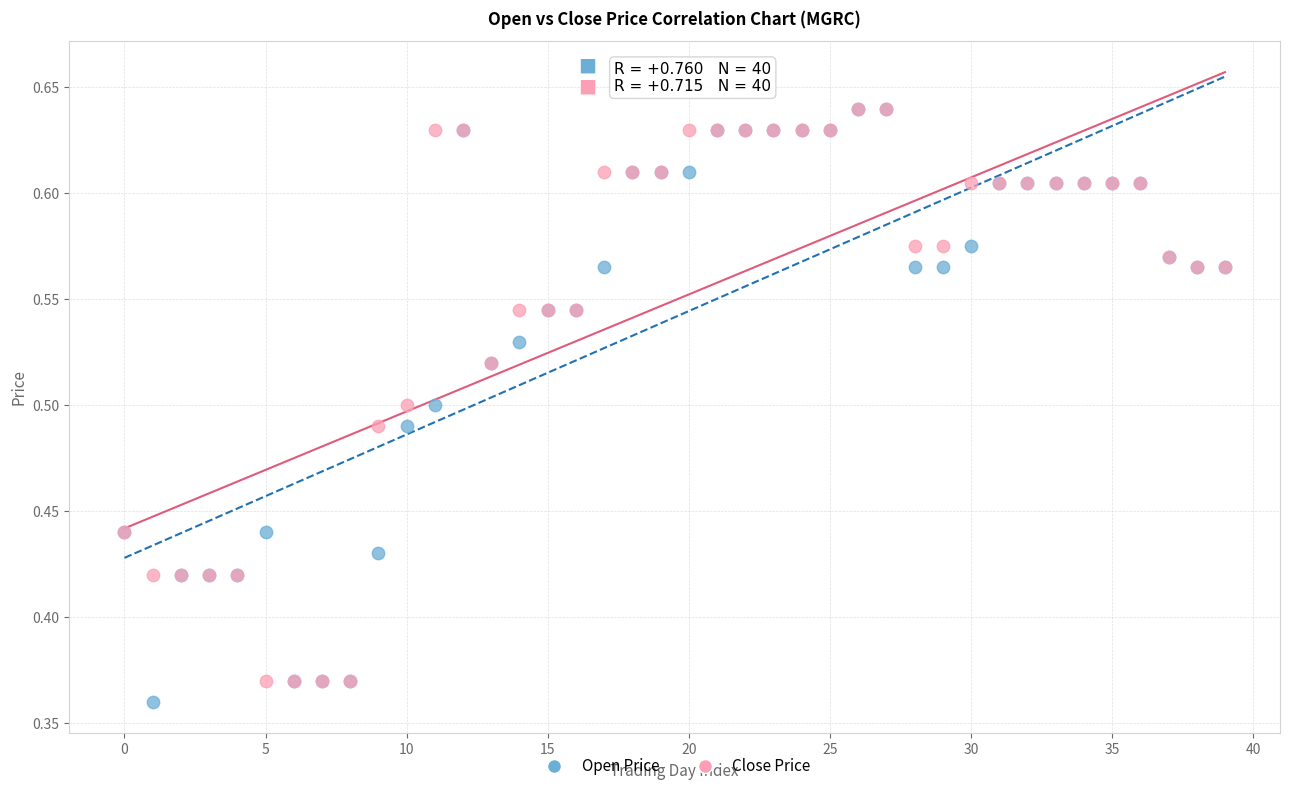

What are all the series names shown in the legend?

Open Price, Close Price